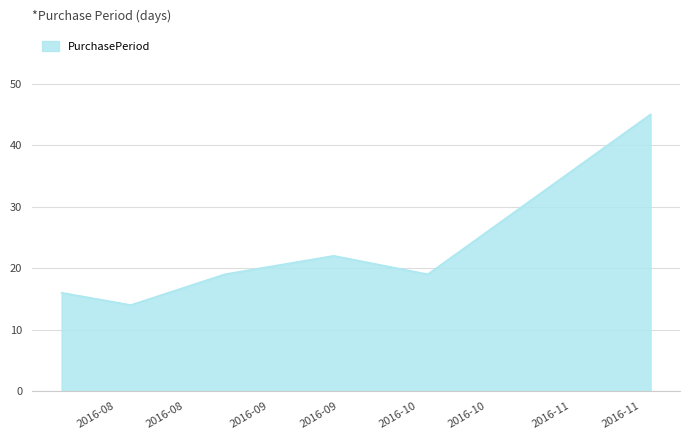

How many interior local peaks (higher than both neighbors) does the data have?

1